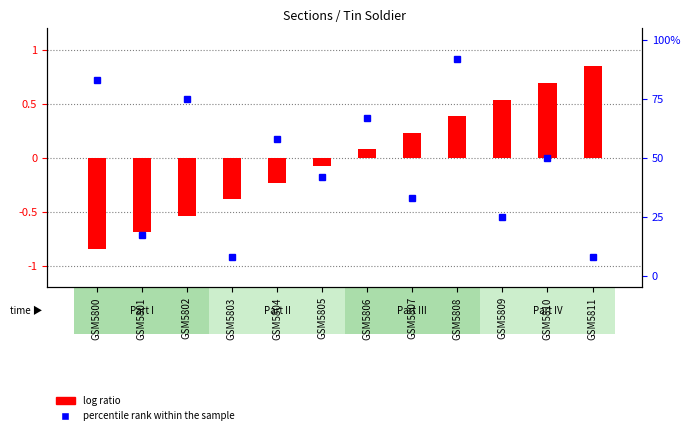

How many distinct data groups are displayed?

2